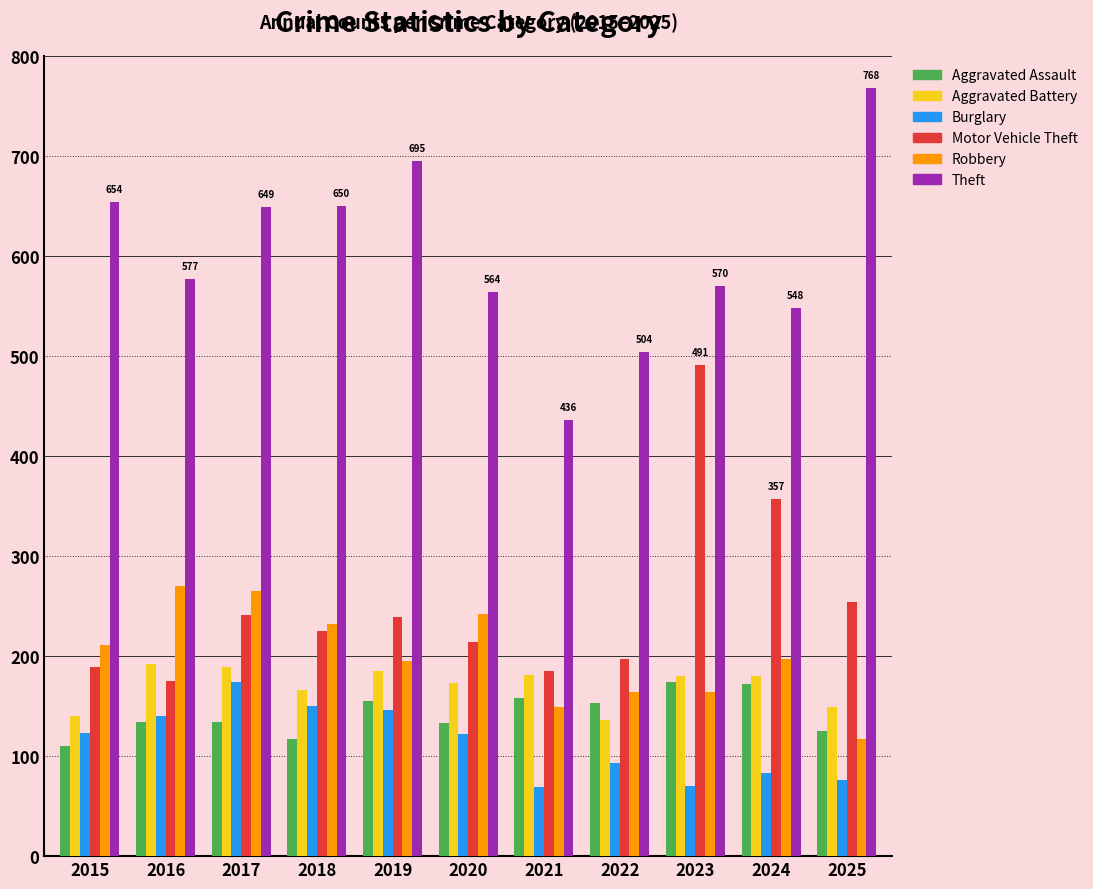

Which series has the largest total across all categories?

Theft